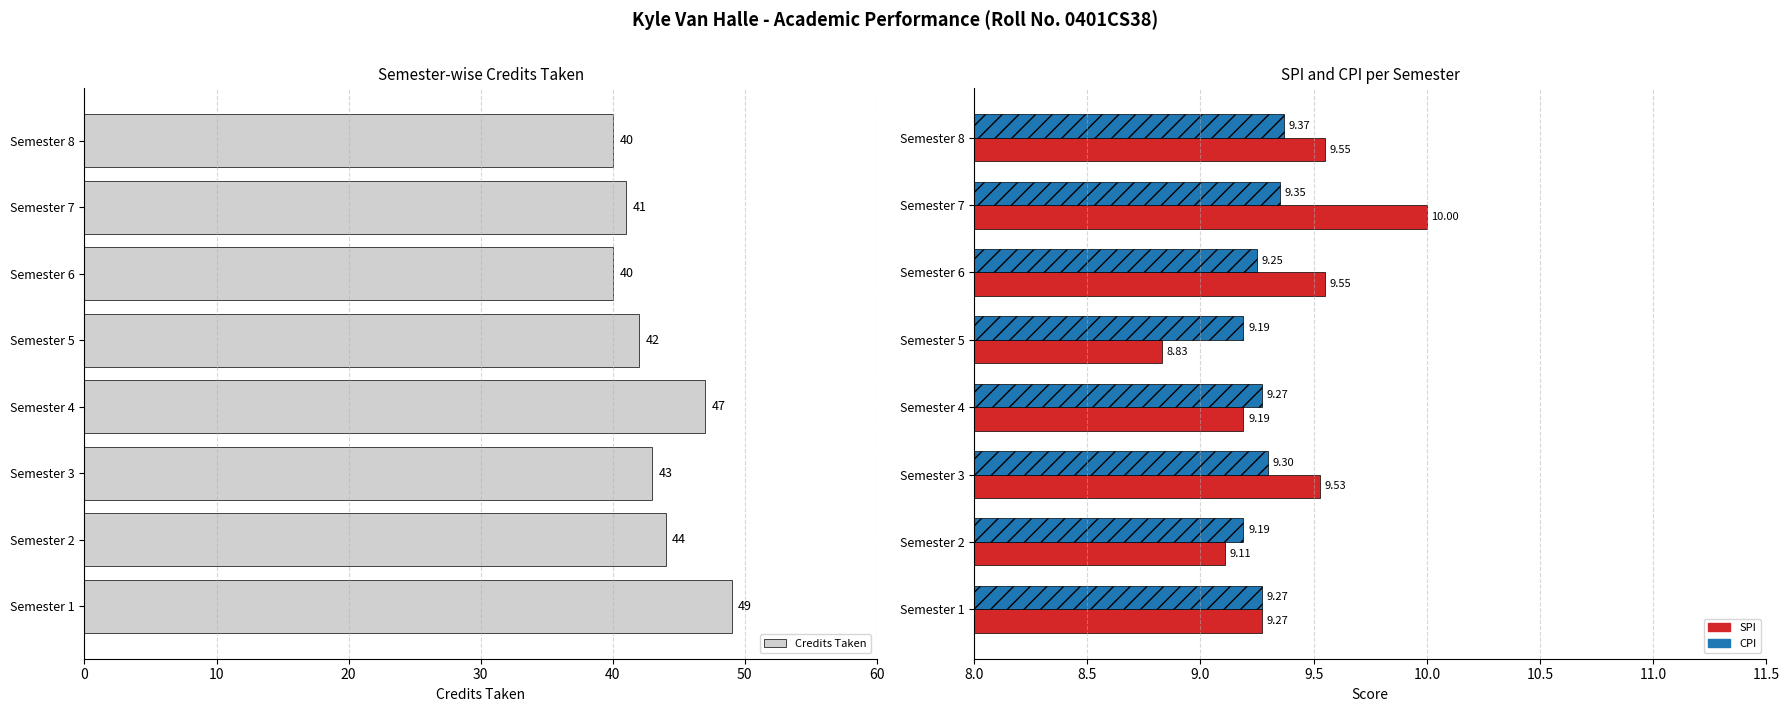

Which series has the largest range (max minus min)?

Credits Taken